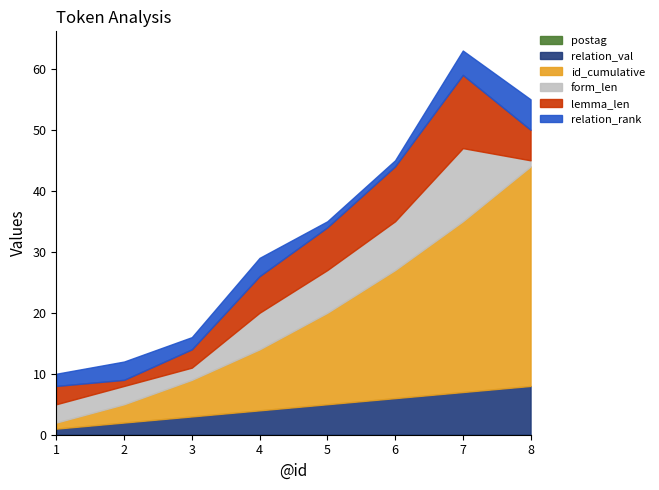

Which has a higher value, 2 or 5?

2